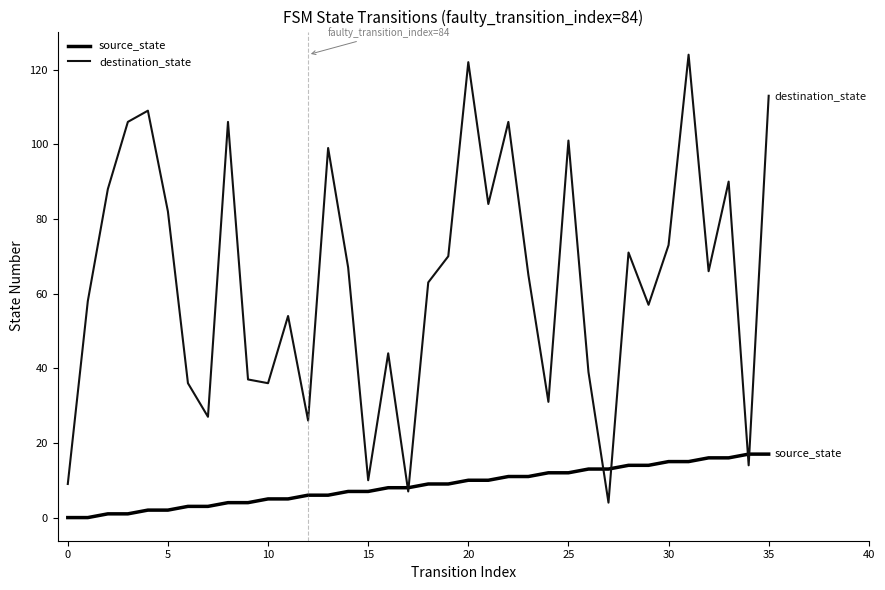

Count the number of categories in the chart.

36